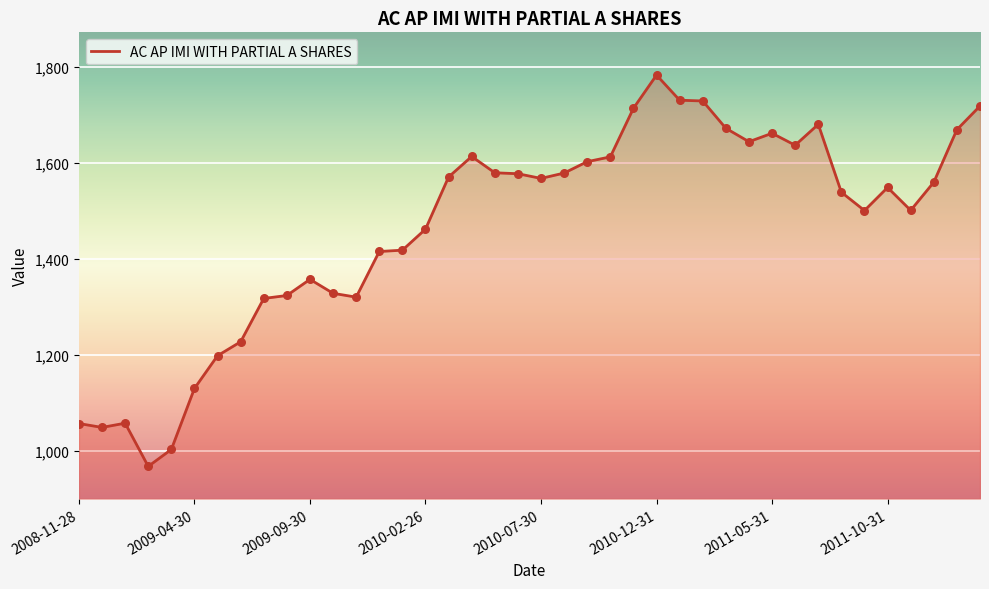

What is the greatest value displayed?

1783.0